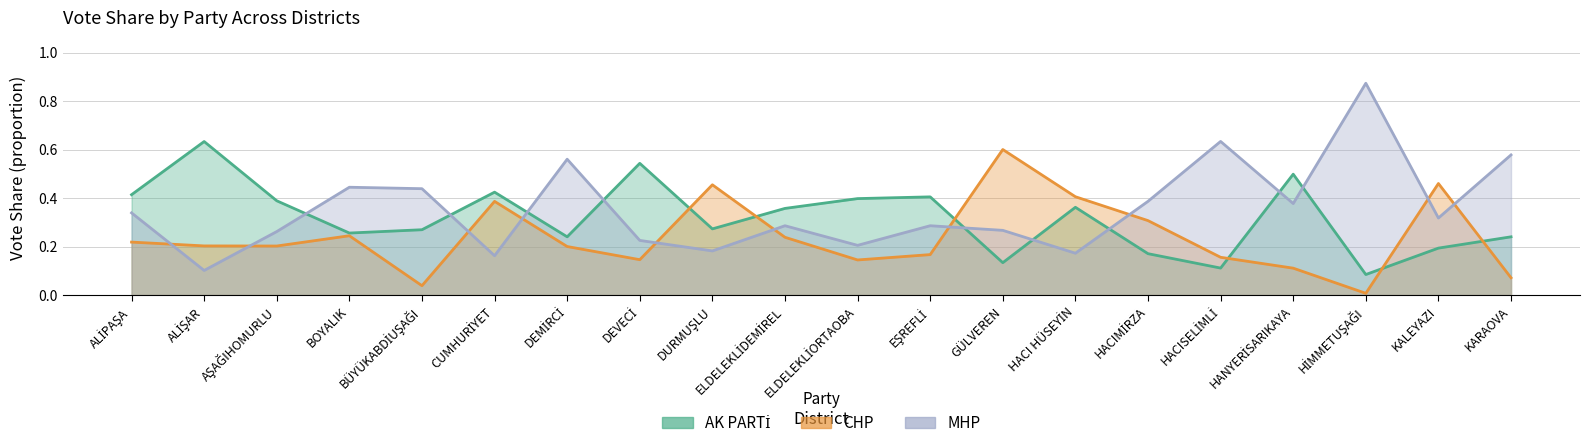

At which label is MHP closest to 0?

ALİŞAR